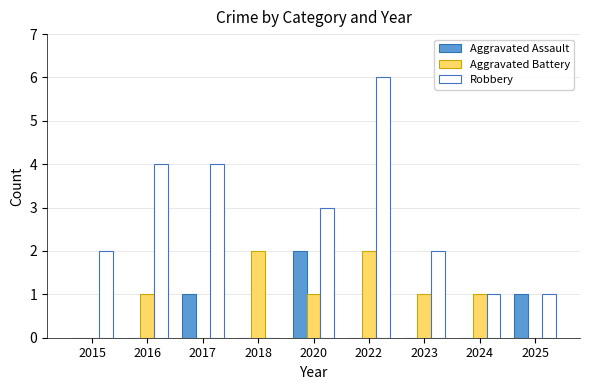

What is the sum of all Aggravated Battery values?

8